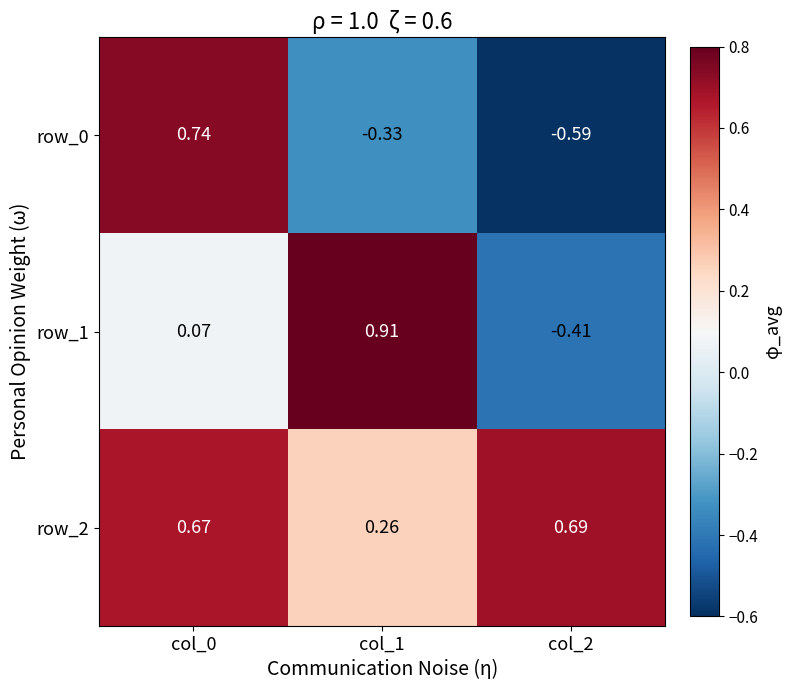

Count the row_0 values in the range 0 to 1.

1